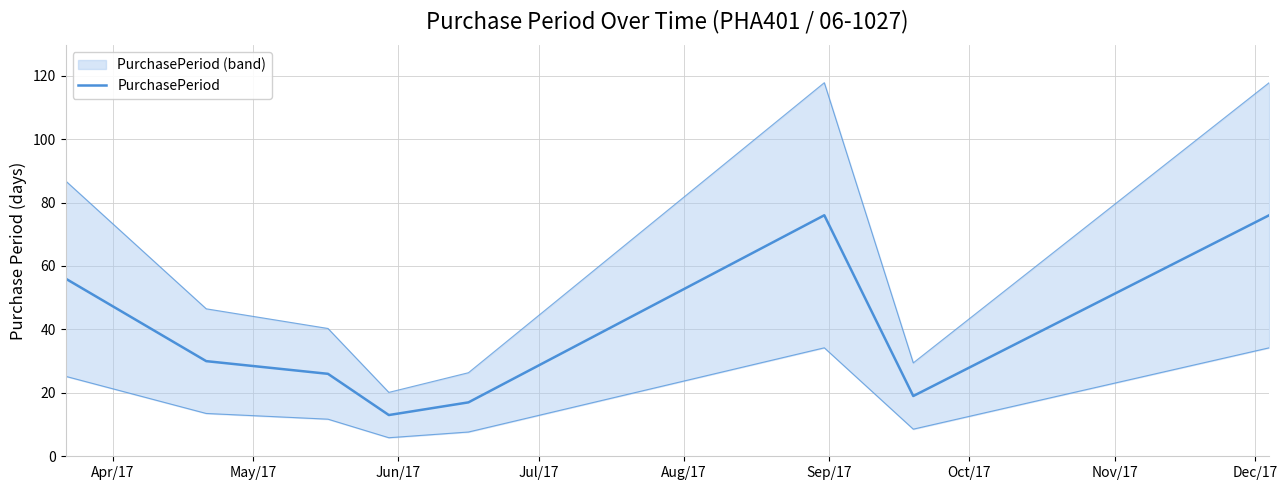

What is the sum of all values?

313